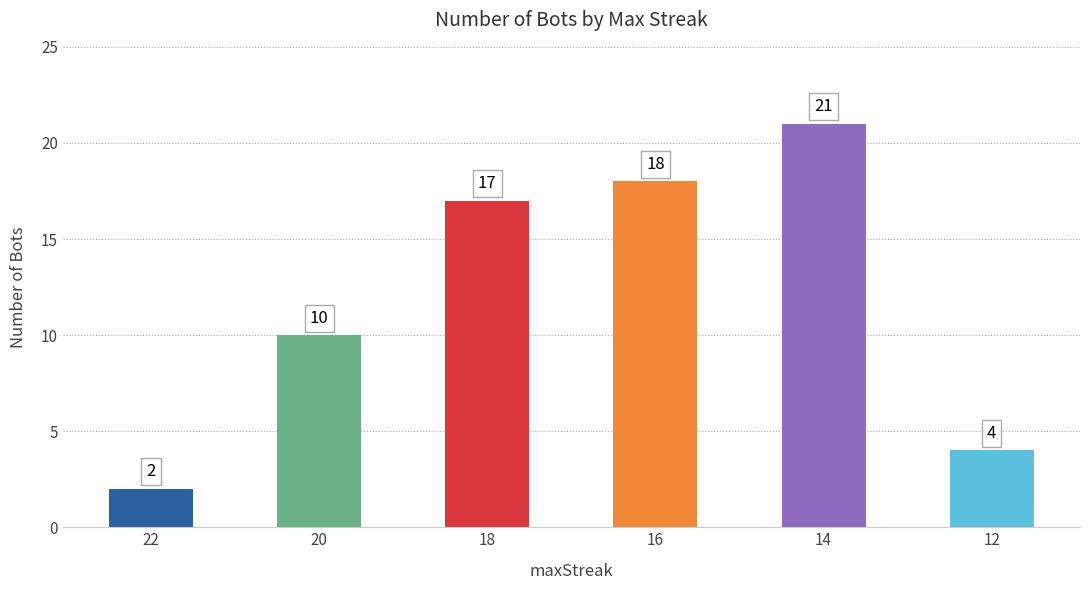

Does the chart contain stacked bars?

No